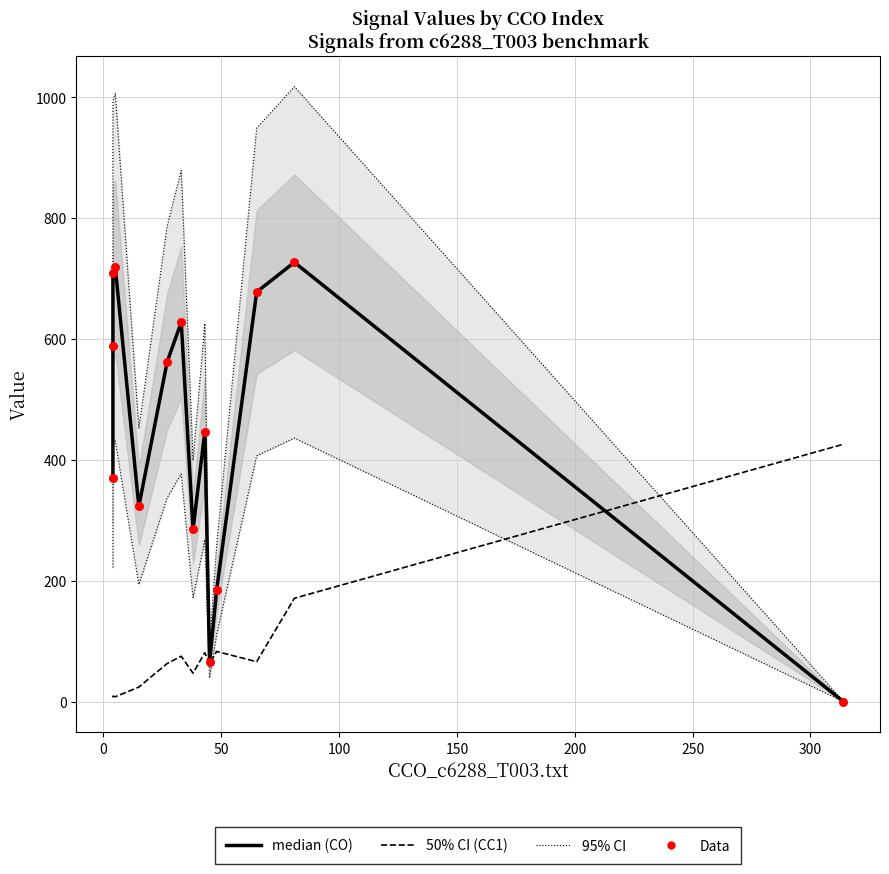

At how many categories does at least one series exceed 415?

9